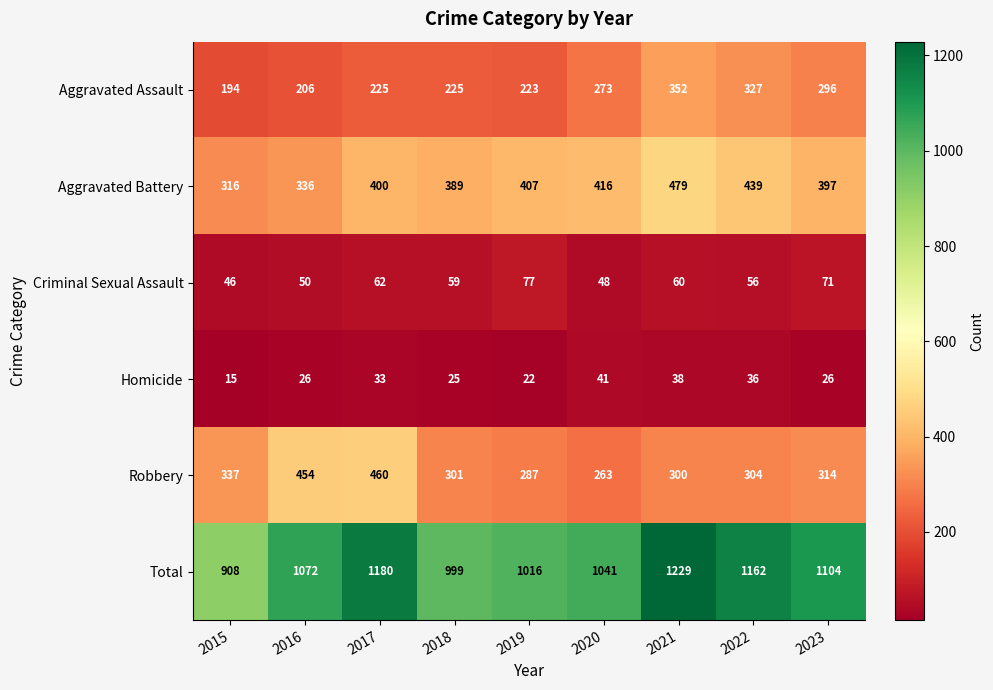

What is the average value of the Aggravated Assault series?

258